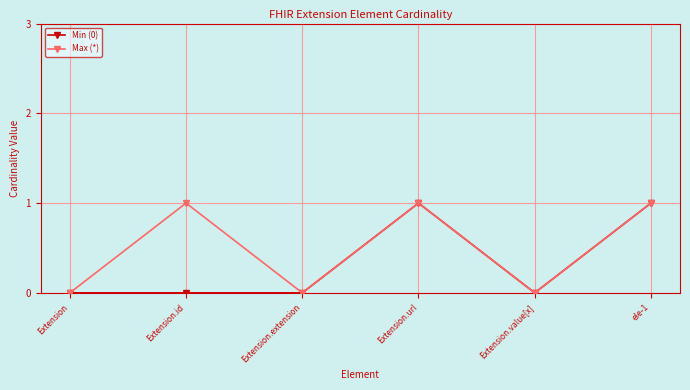

Reading left to right, transcribe all the data shown in this chart.

Min (0): 0	0	0	1	0	1
Max (*): 0	1	0	1	0	1